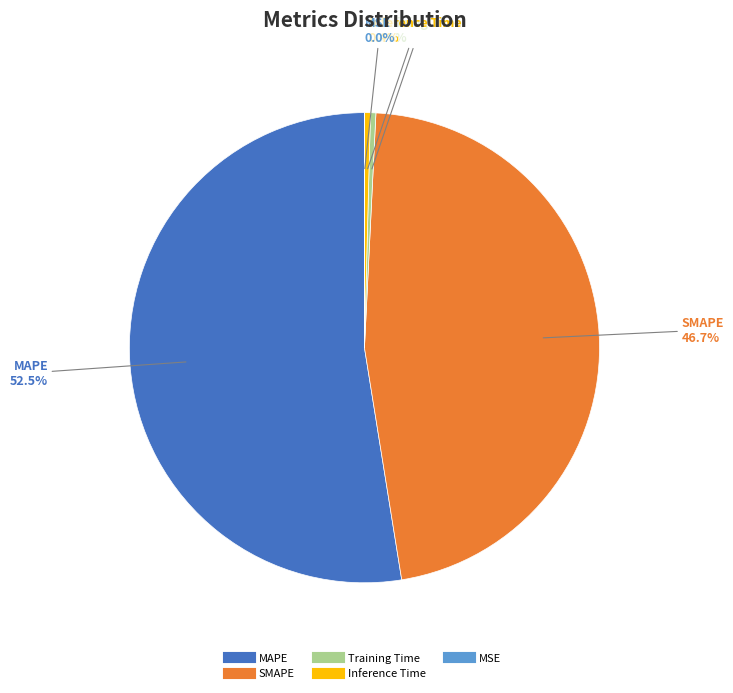

To the nearest percent, what is the combined percentage of Training Time and SMAPE?

47%